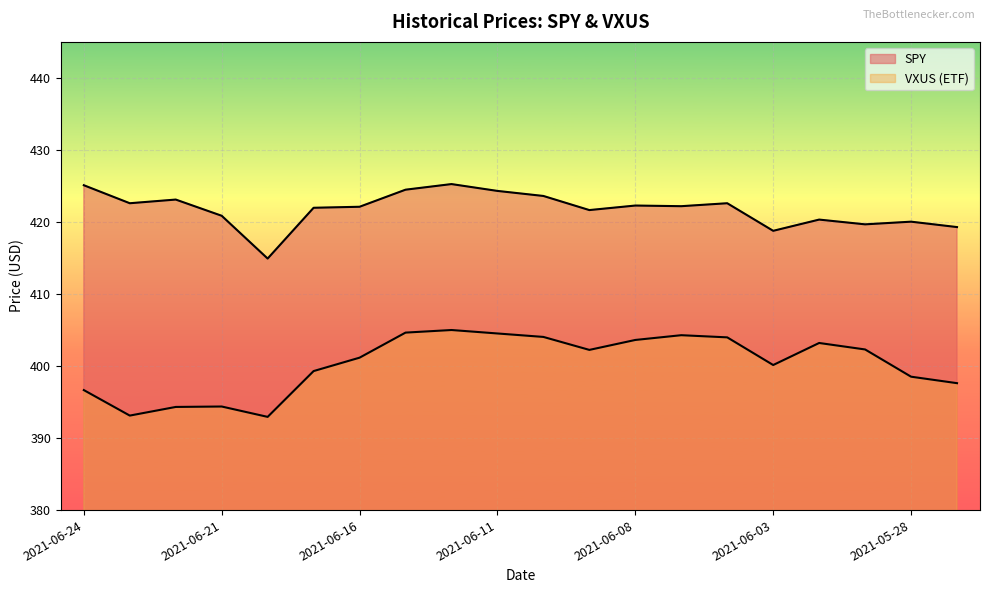

True or false: VXUS (ETF) has more than 0 points higher than both neighbors.

True